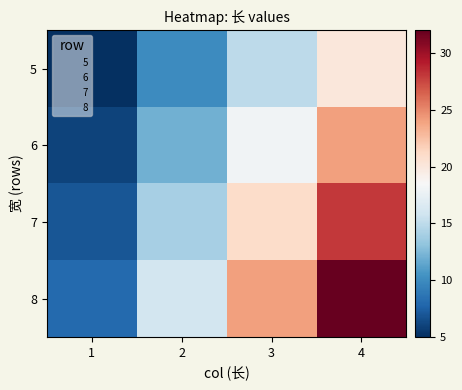

Reading left to right, extract all data points from this chart.

5: 1=5	2=10	3=15	4=20
6: 1=6	2=12	3=18	4=24
7: 1=7	2=14	3=21	4=28
8: 1=8	2=16	3=24	4=32